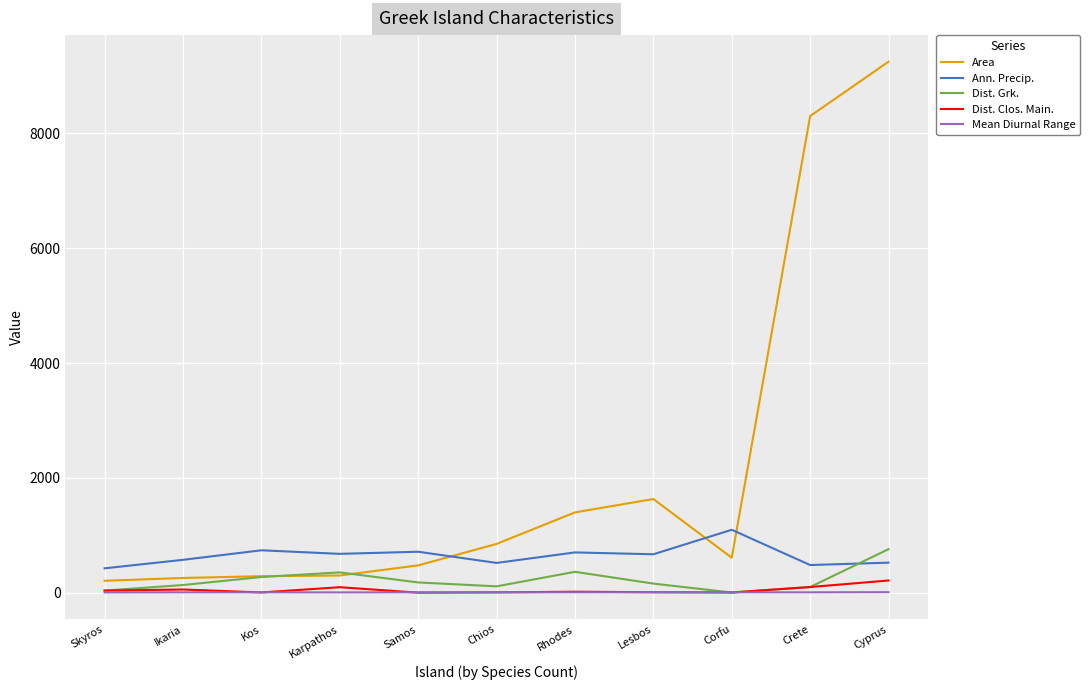

Rank the series by their maximum value, from highest to lowest.

Area, Ann. Precip., Dist. Grk., Dist. Clos. Main., Mean Diurnal Range